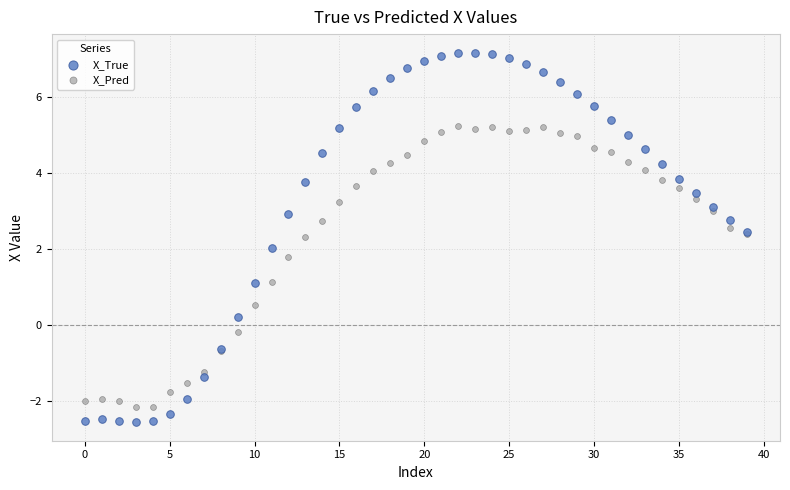

Which series has the largest Y range (max minus min)?

X_True